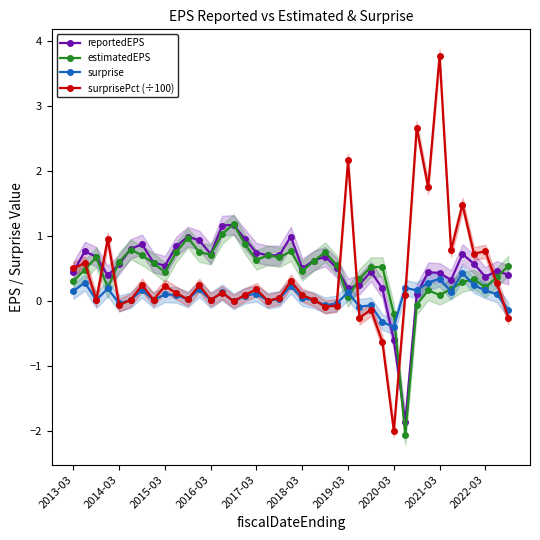

True or false: reportedEPS and estimatedEPS cross at least once.

True